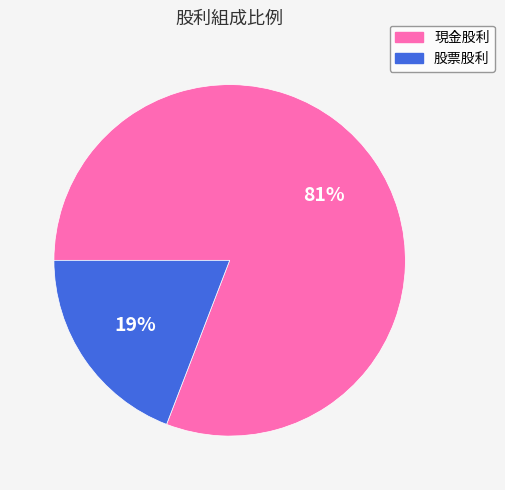

Combined, do 股票股利 and 現金股利 account for over 50%?

Yes